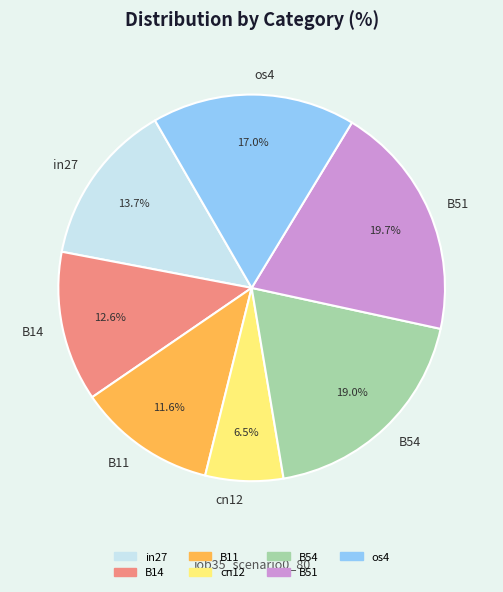

Is there a majority slice in this chart?

No